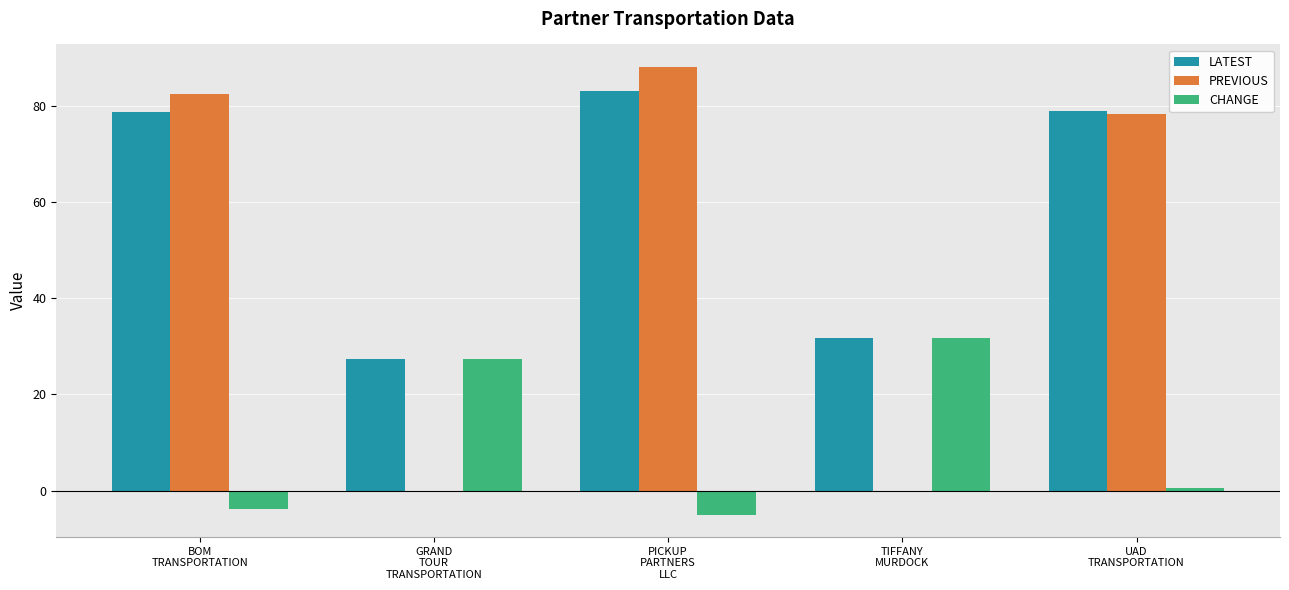

What is the maximum value for PREVIOUS?

88.2